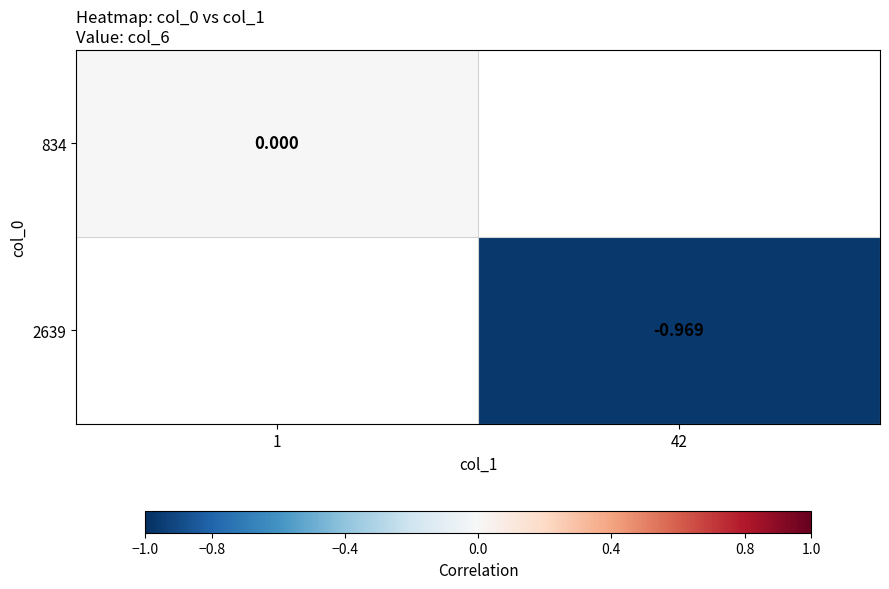

At which category does the chart reach its minimum across all series?

42